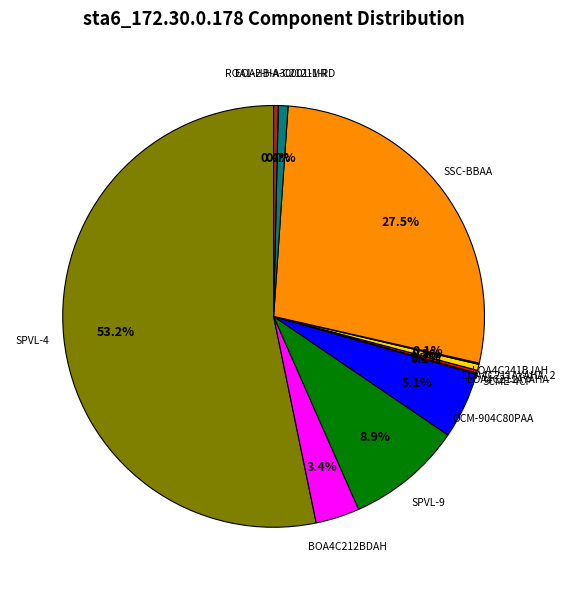

What is the ratio of the value at SPVL-4 to the value at ROA1-HB-A30001-MR?

150.5